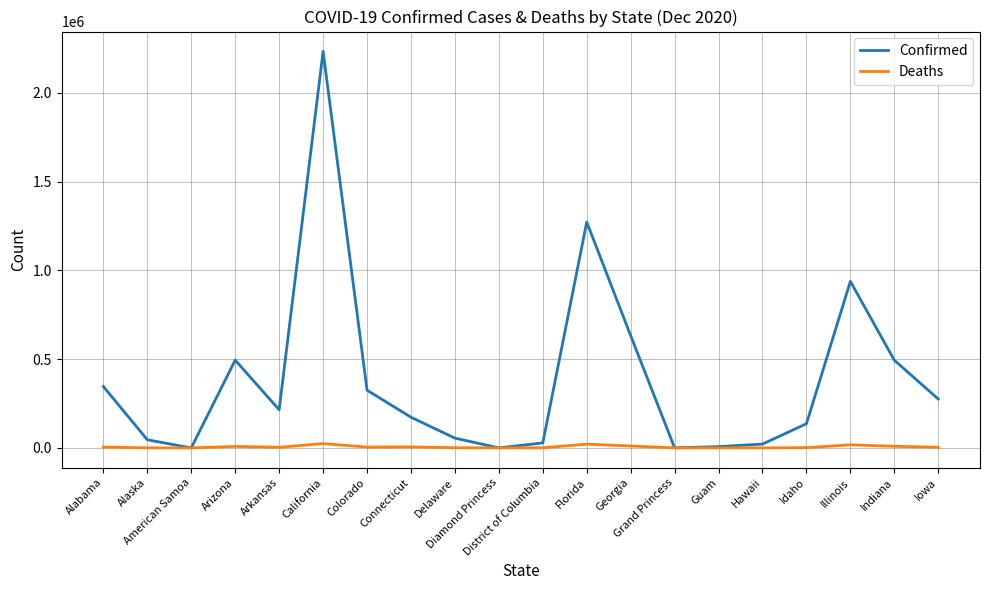

Rank the series by their average value, from lowest to highest.

Deaths, Confirmed